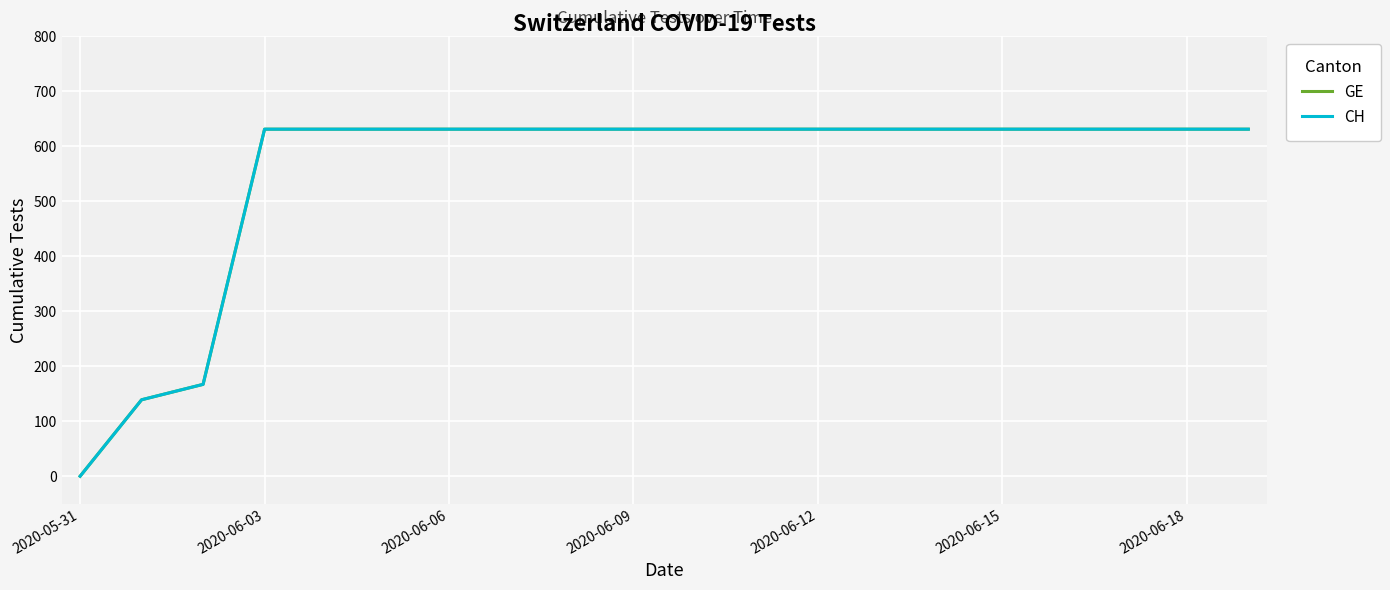

True or false: CH and GE cross at least once.

False